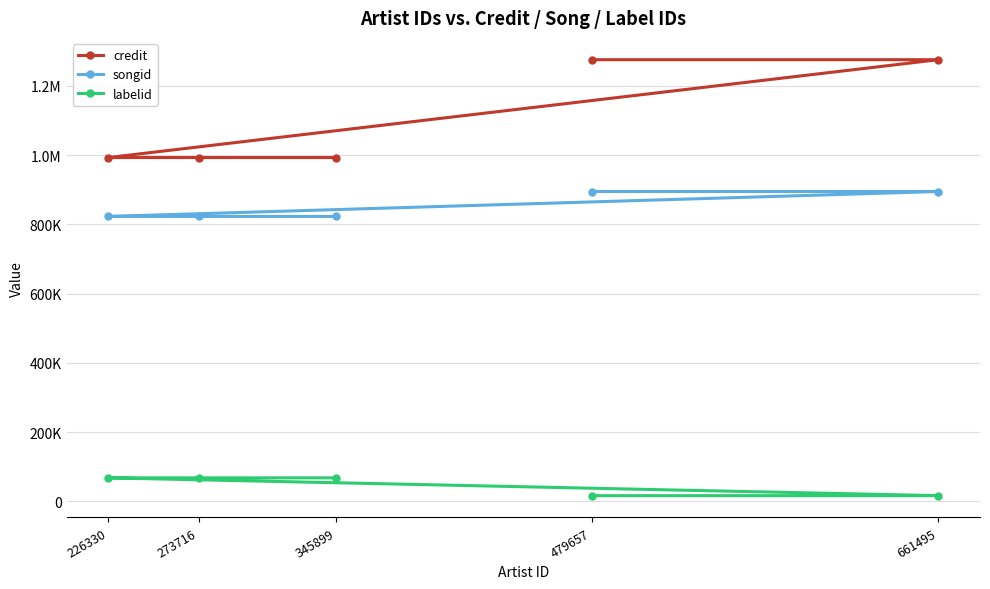

The value of labelid at 661495 is 16371. True or false?

True